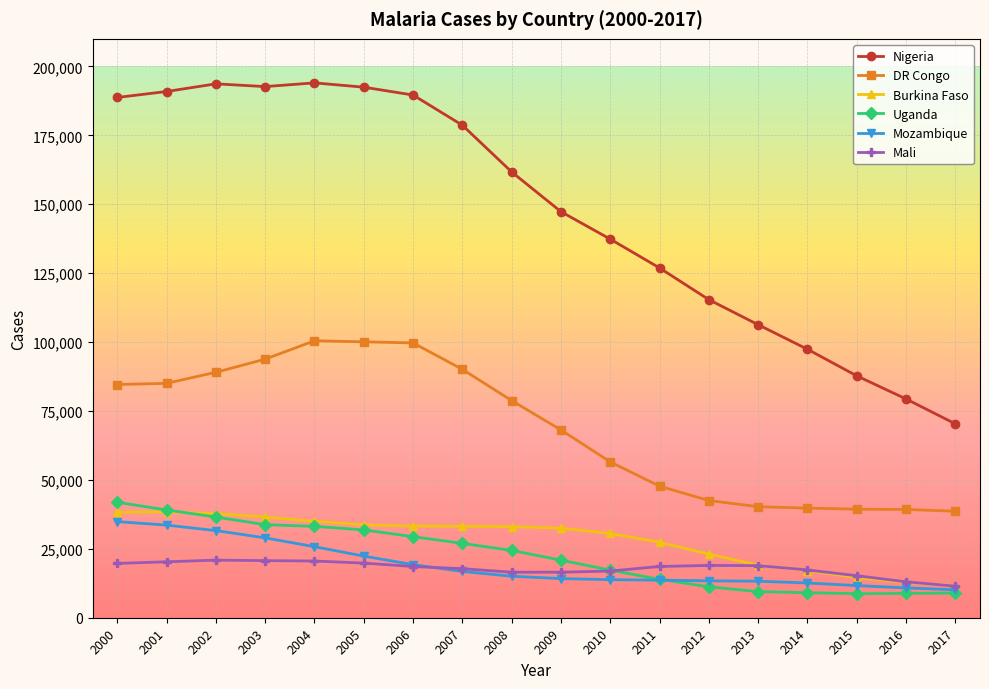

What is the value of the Uganda point at the 18th from the left?

8949